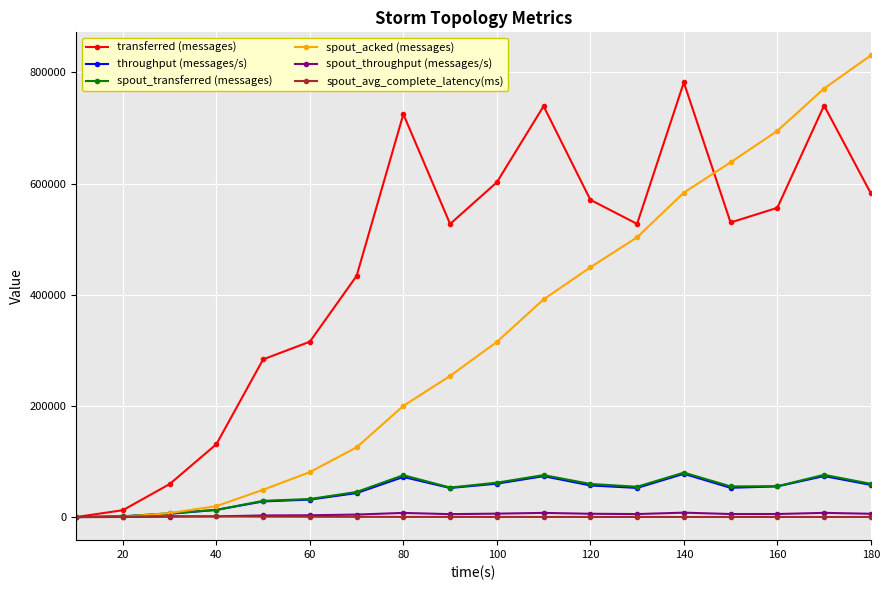

What is the value of the spout_transferred (messages) point at the 11th from the left?

75560.0